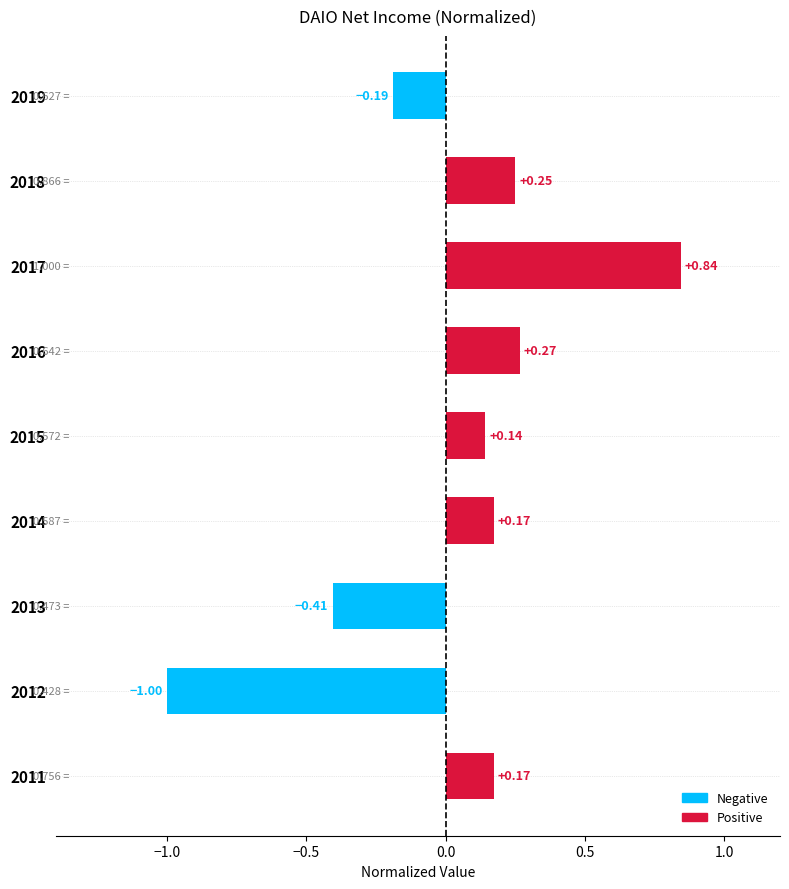

What is the change in value from 2014 to 2012?

-1.2